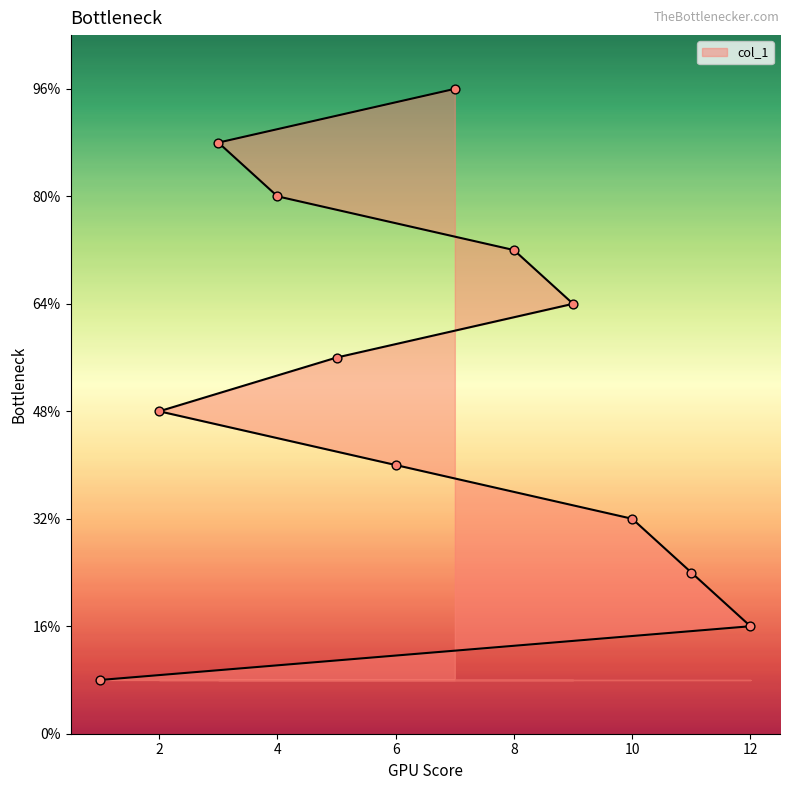

What is the ratio of the value at 2 to the value at 10?

1.5